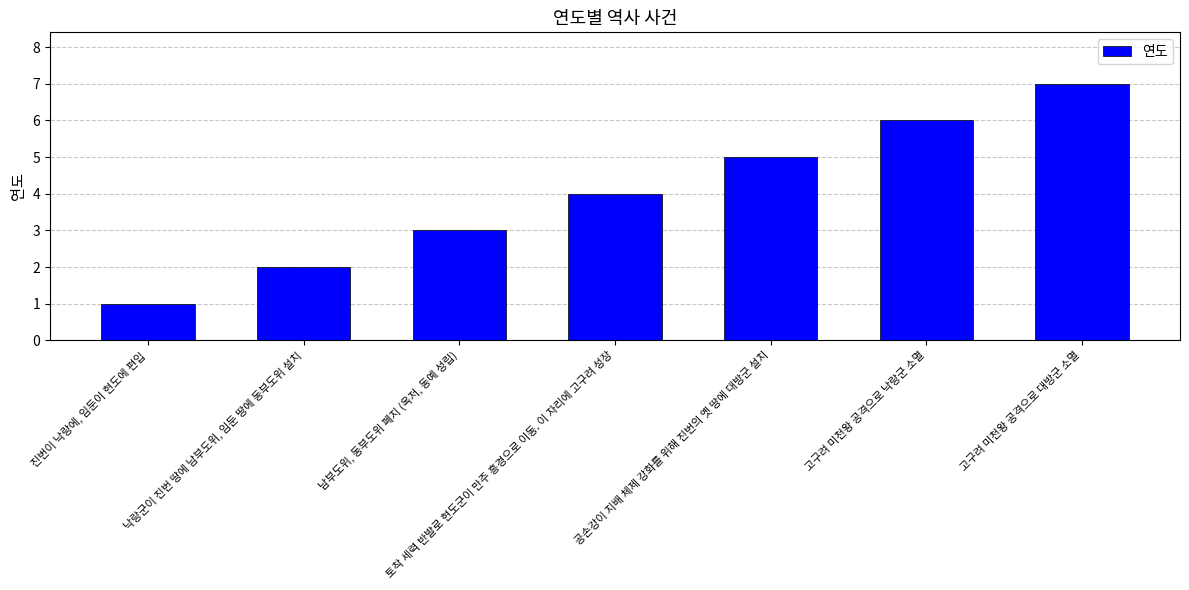

At which category does the chart reach its peak across all series?

고구려 미천왕 공격으로 대방군 소멸